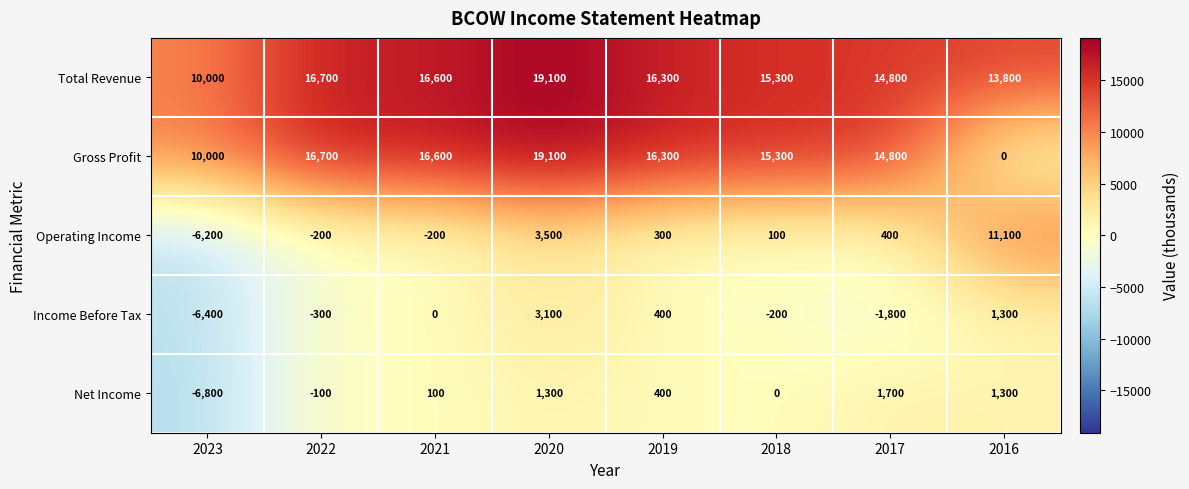

True or false: Total Revenue has a value of 16700 at 2022.

True